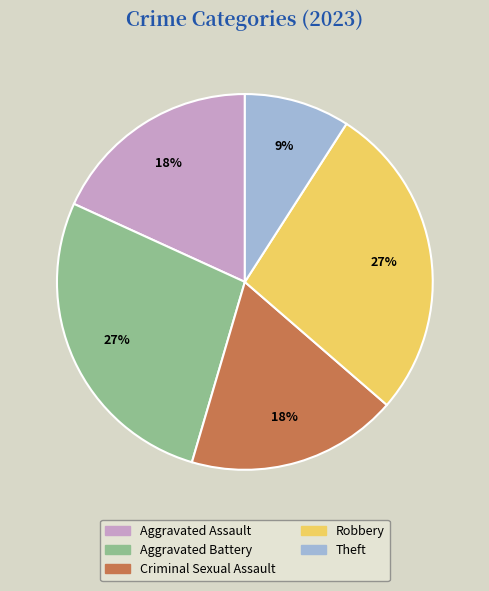

Which category has the smallest portion of the pie?

Theft